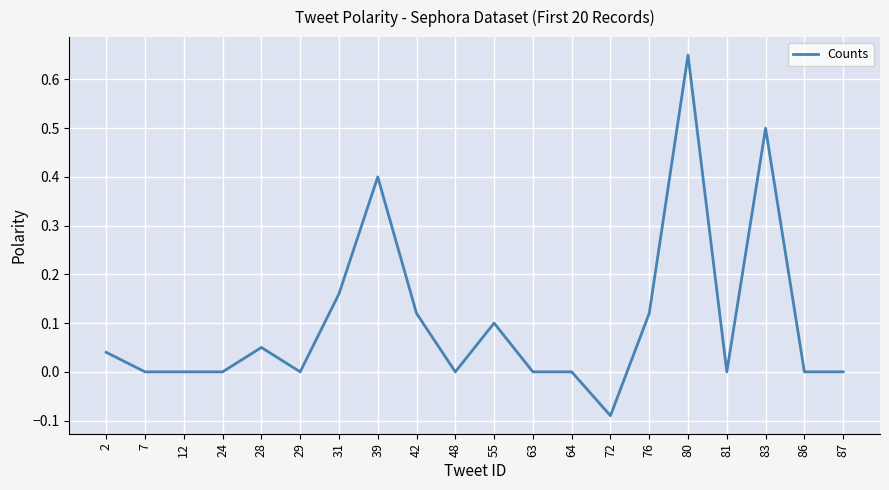

How many lines are shown in the chart?

1